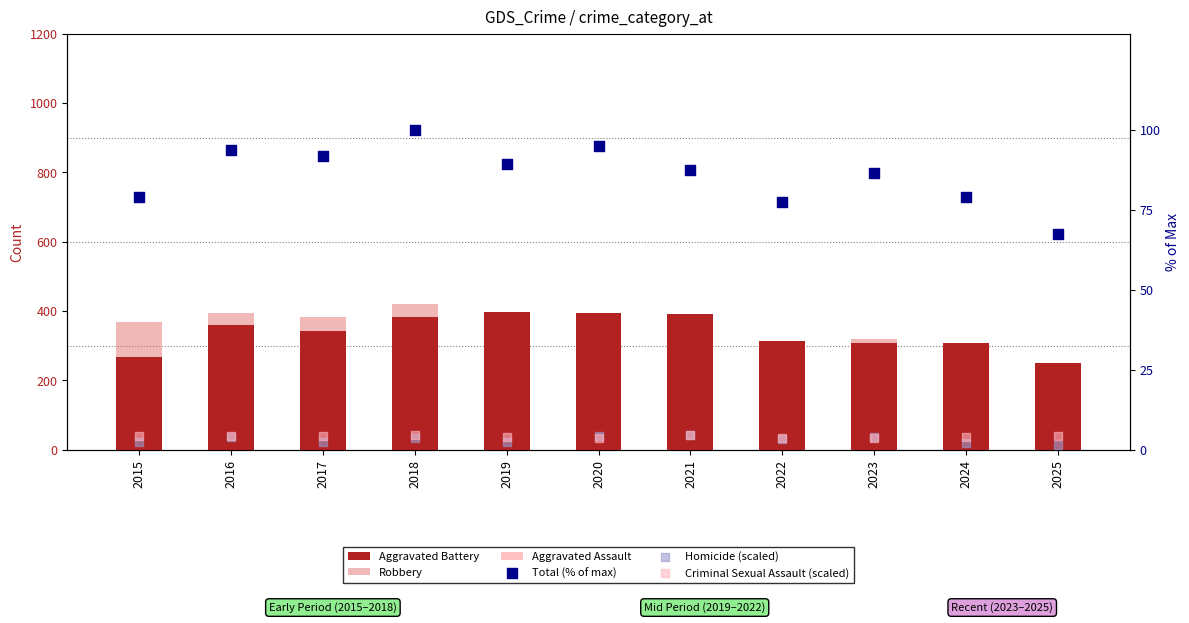

At how many categories does at least one series exceed 286?

10